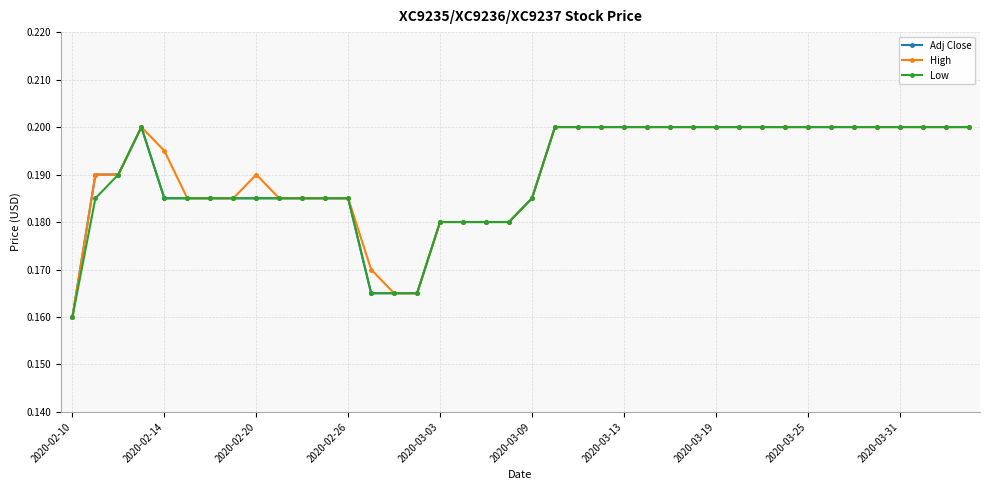

At which label does Low reach its minimum?

2020-02-10